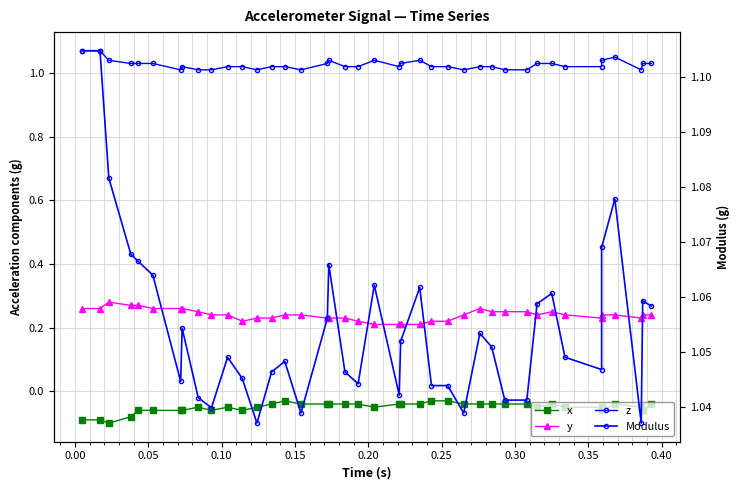

What is the label of the 6th point from the left?

0.20